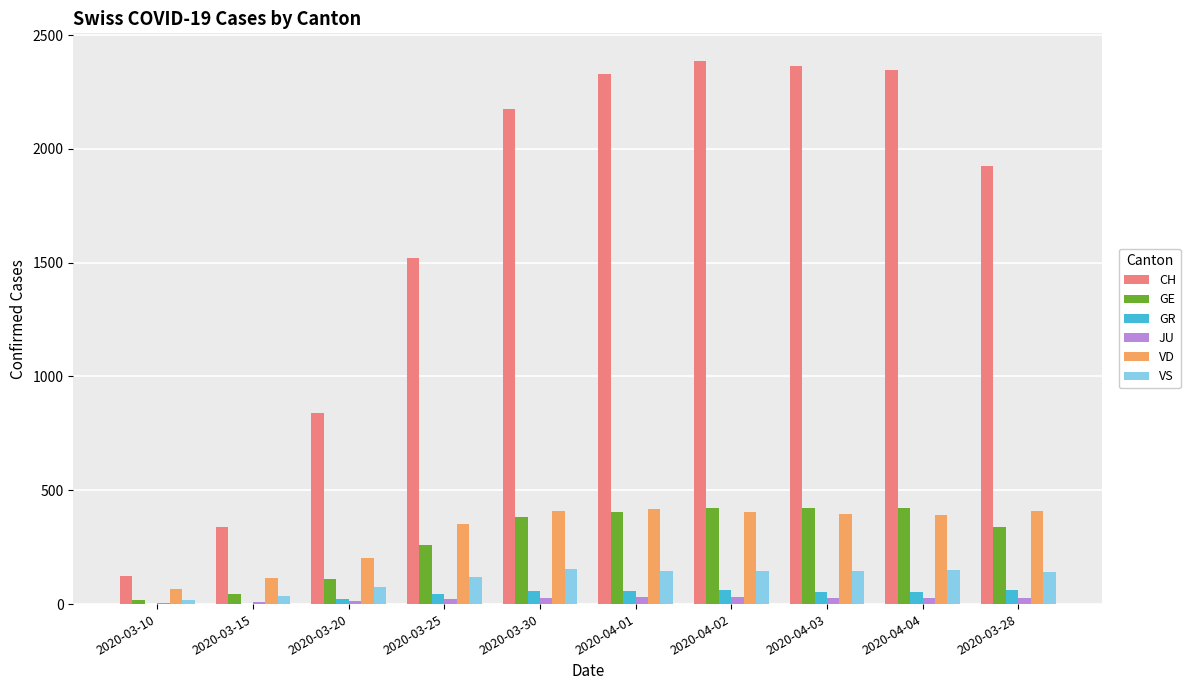

Is the value of VD at 2020-04-04 greater than the value of CH at 2020-03-30?

No